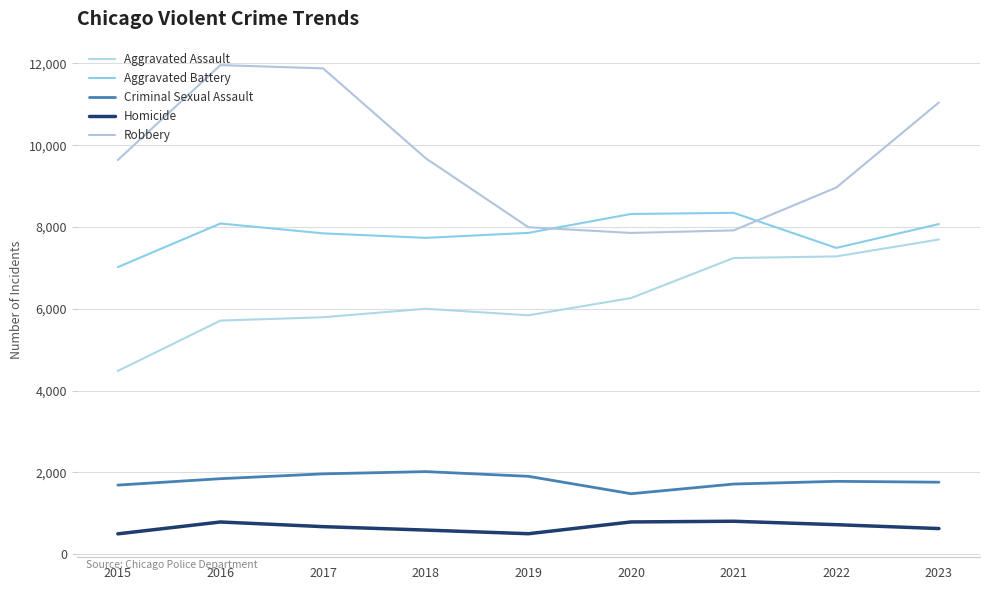

At which label does Aggravated Assault reach its peak?

2023